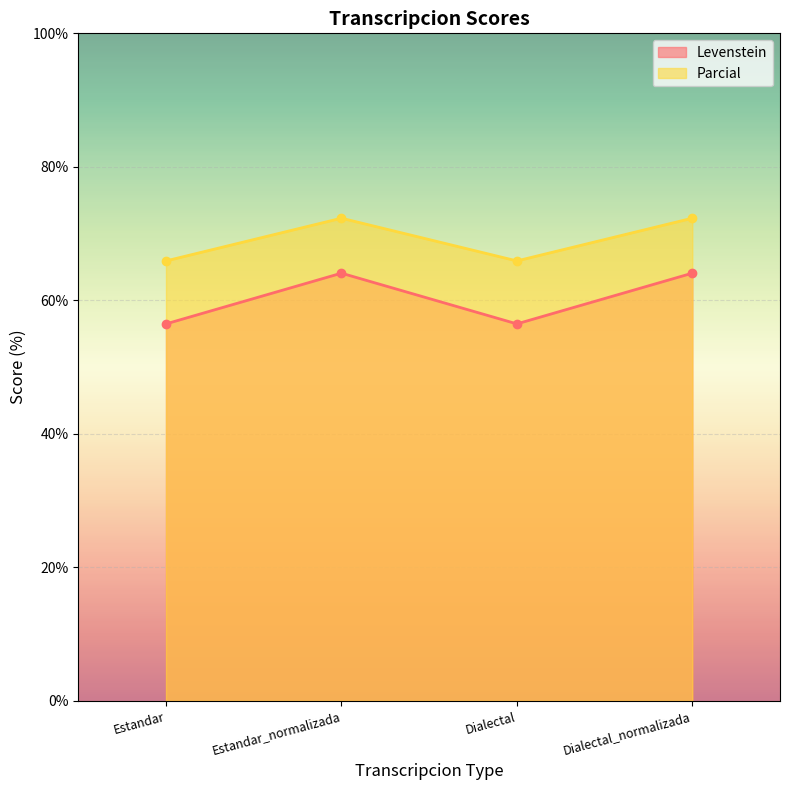

Which category has the highest value across all series?

Estandar_normalizada